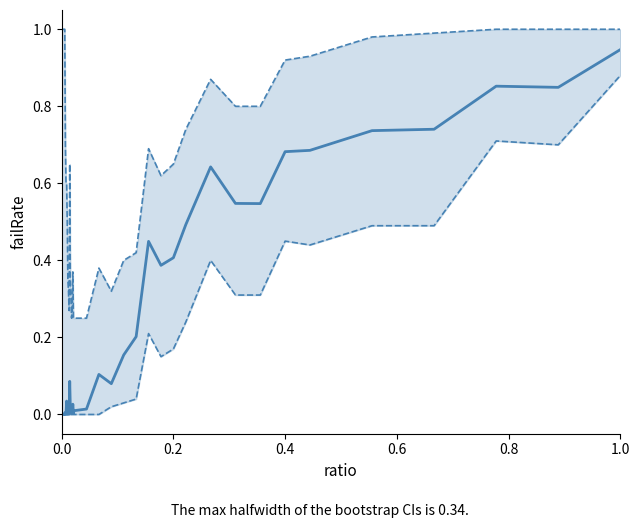

True or false: upper CI and failRate intersect in this chart.

False